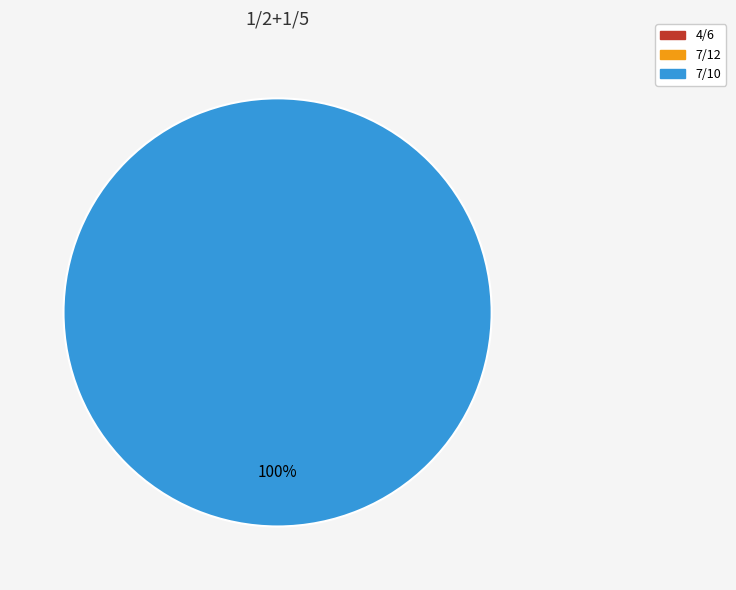

Is it true that 7/10 is 99% of the pie?

False